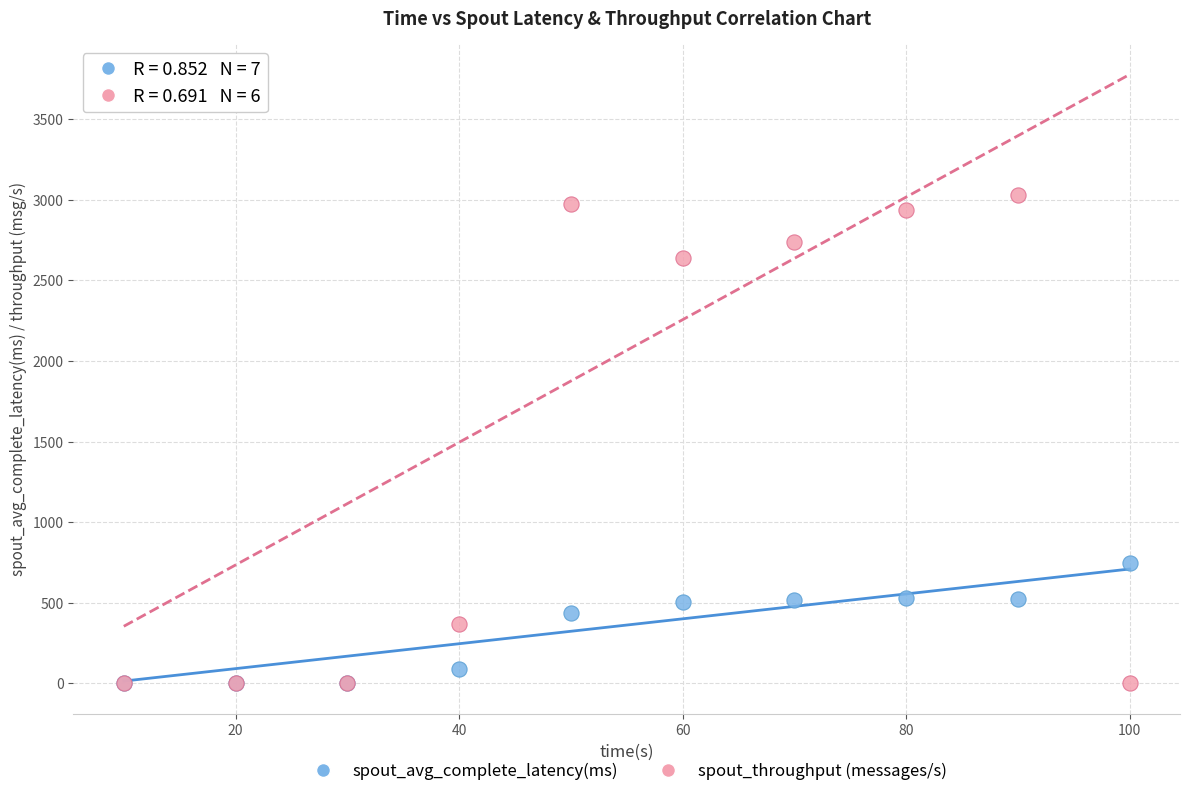

Across all series, what Y value is closest to 1515?

746.5